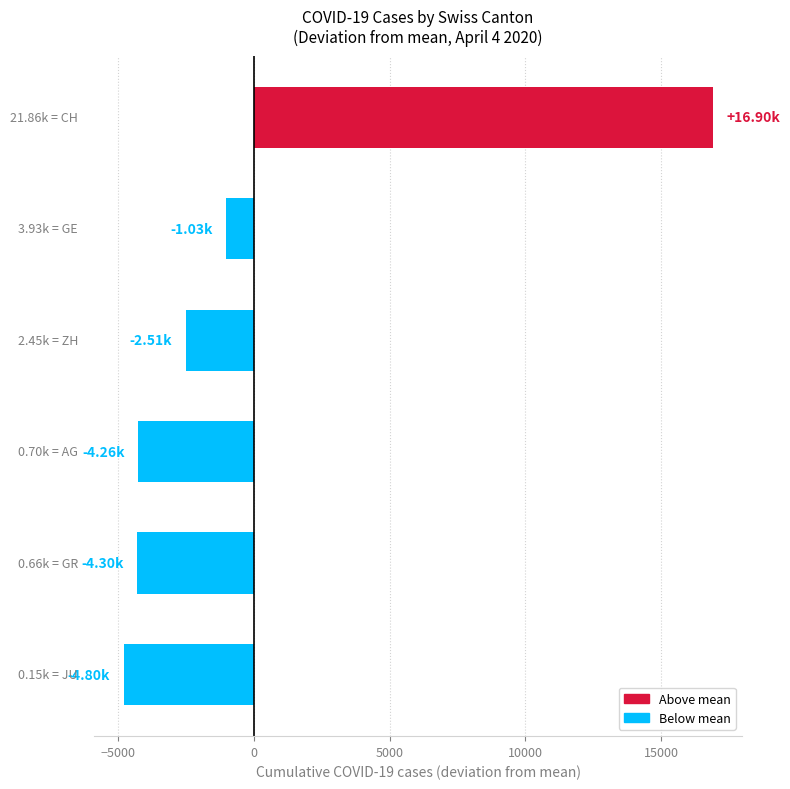

What is the difference between the second highest and minimum values?

3774.0